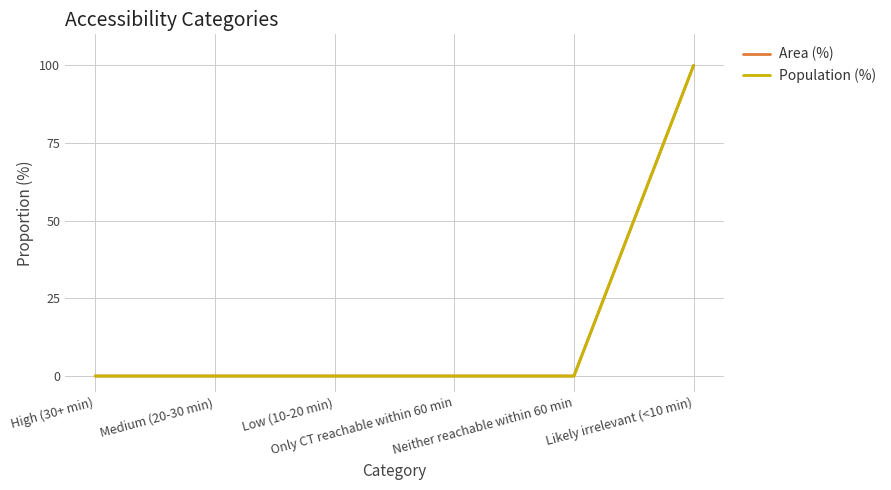

What position from the right is High (30+ min)?

6